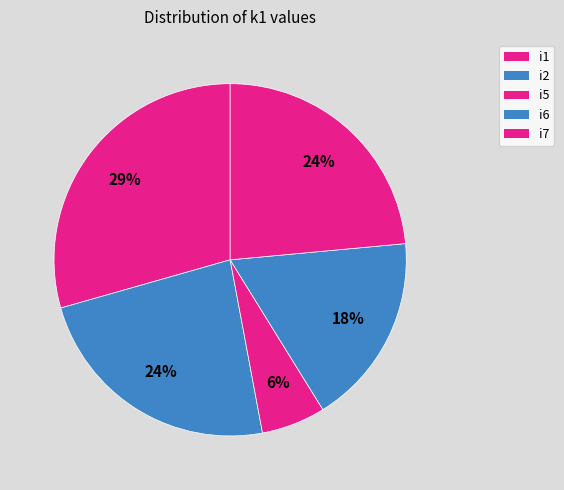

How many slices are in this pie chart?

5